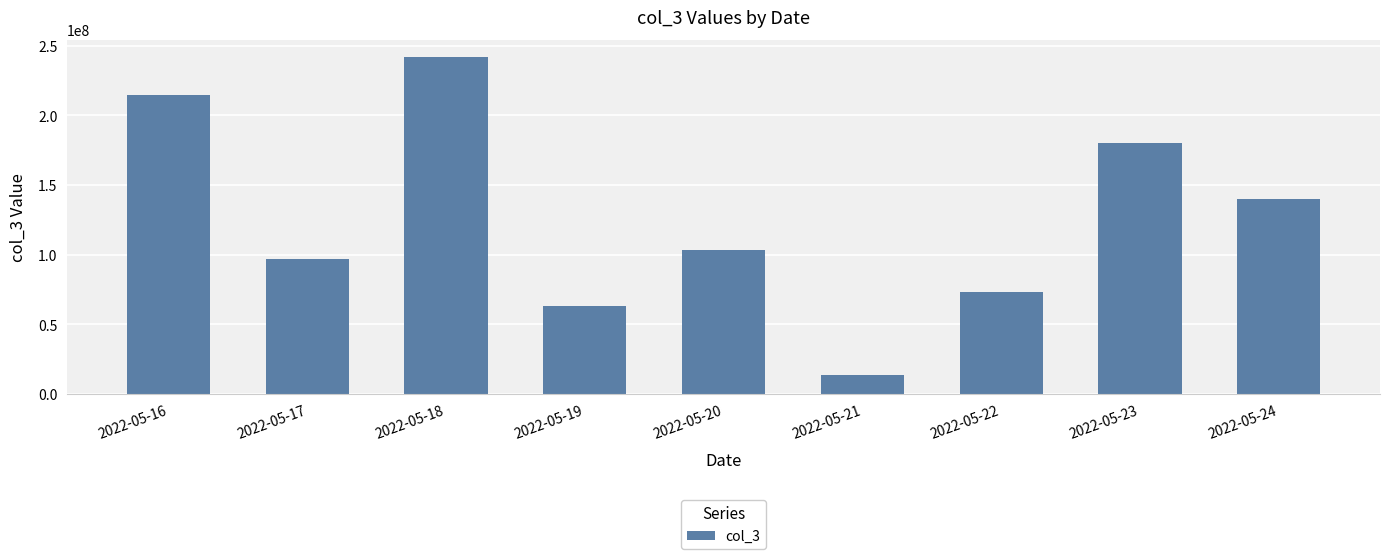

What is the change in value from 2022-05-21 to 2022-05-22?

+60087272